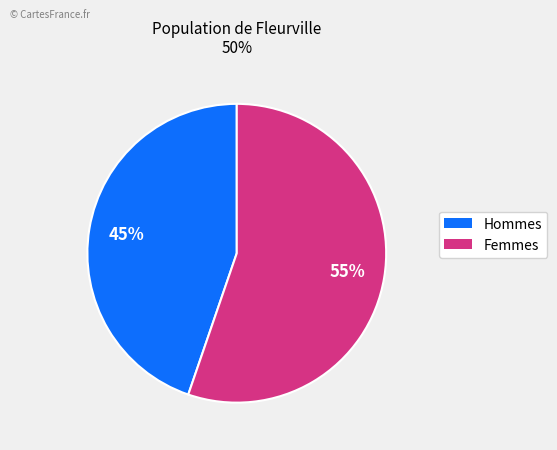

Is there a majority slice in this chart?

Yes